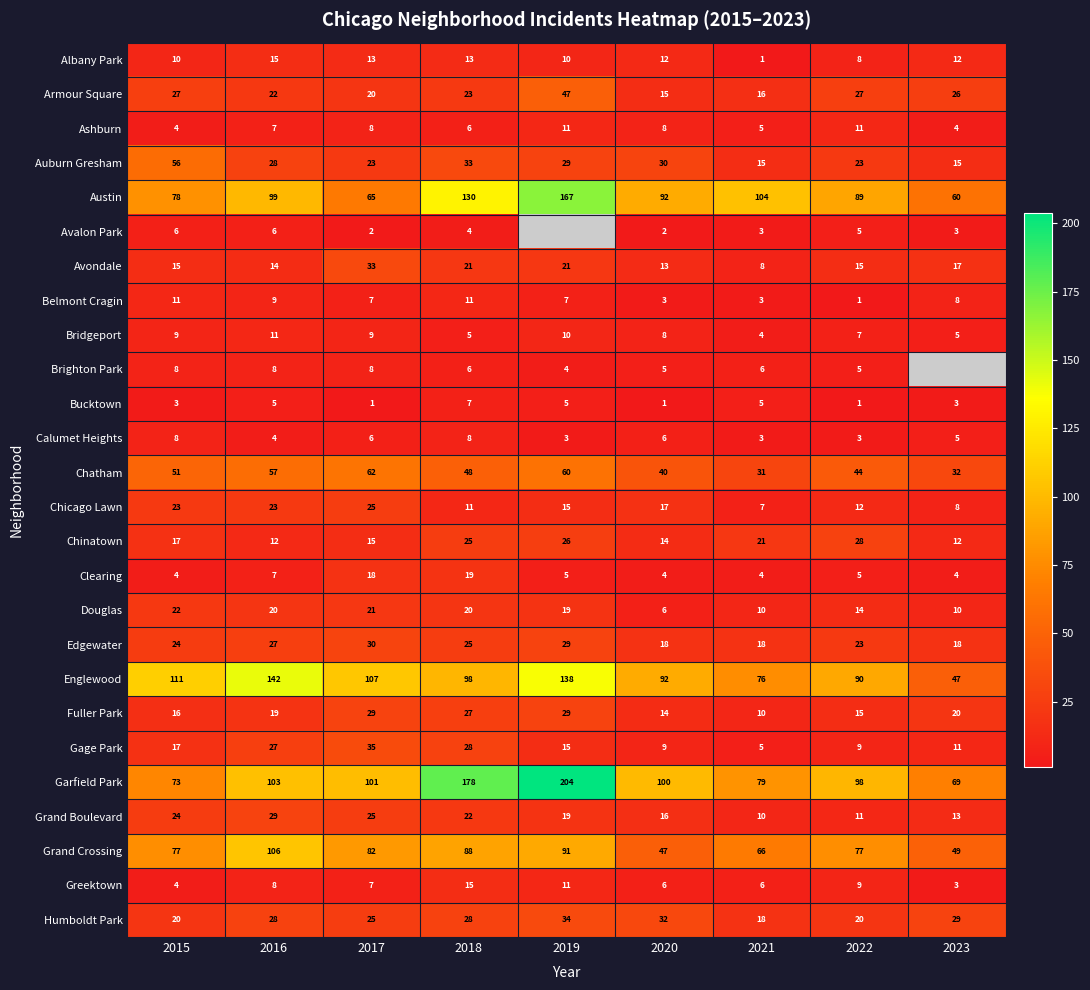

The Greektown series shows 4.4 at 2022. True or false?

False